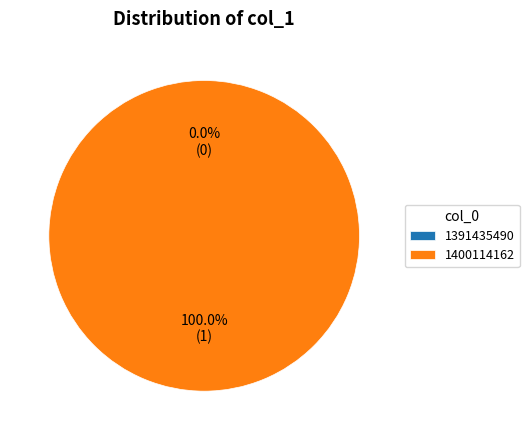

What is the smallest slice in the pie chart?

1391435490